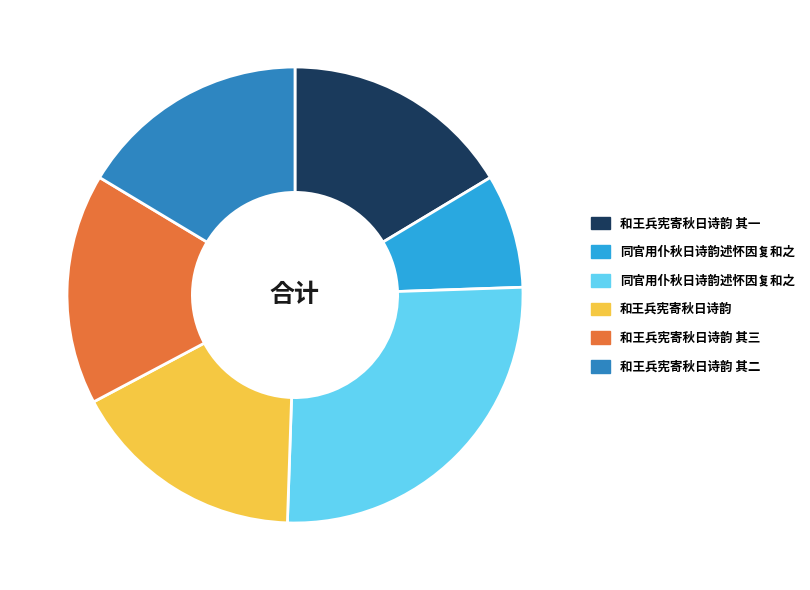

Is there a majority slice in this chart?

No